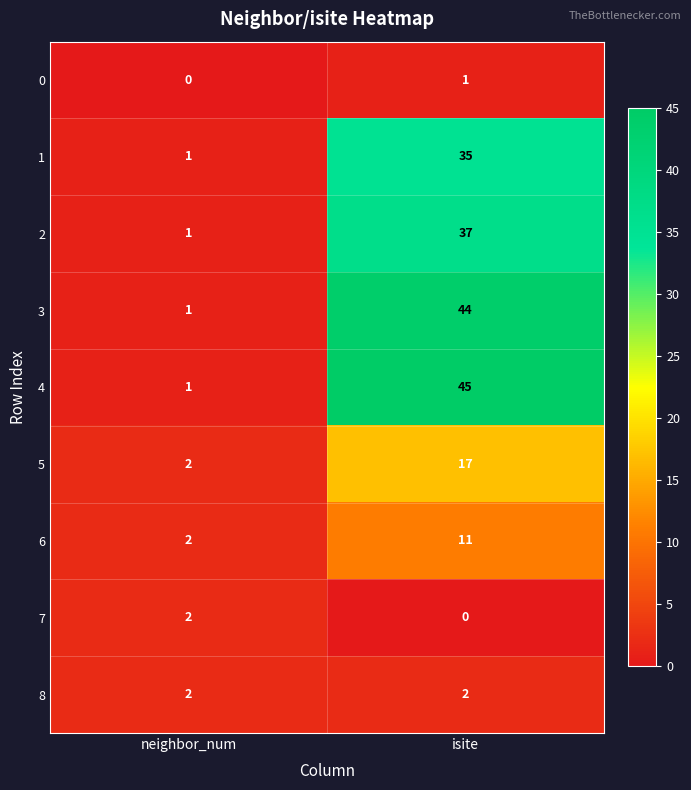

What is the sum of the 8 values at isite and neighbor_num?

4